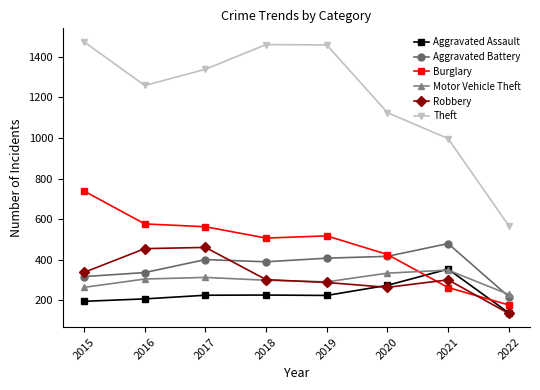

Does the chart have visible grid lines?

No